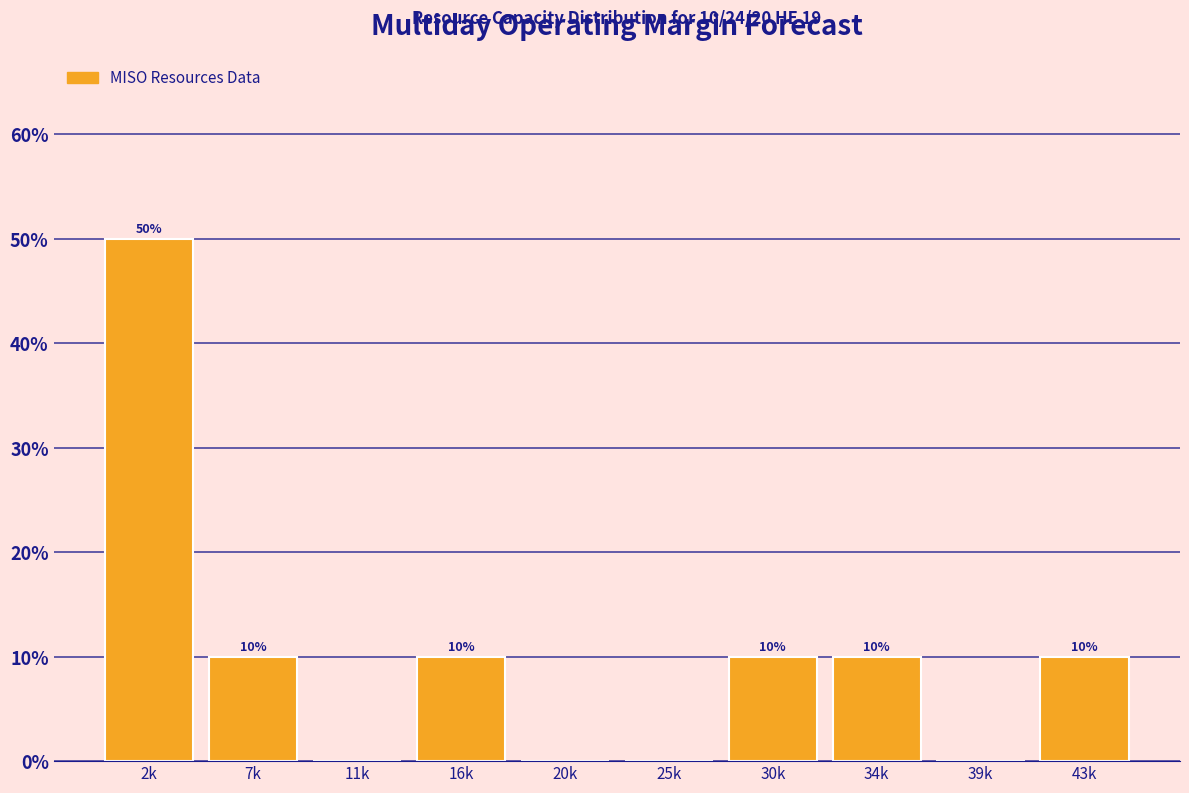

Reading left to right, list all the values displayed in this chart.

2k=50	7k=10	11k=0	16k=10	20k=0	25k=0	30k=10	34k=10	39k=0	43k=10